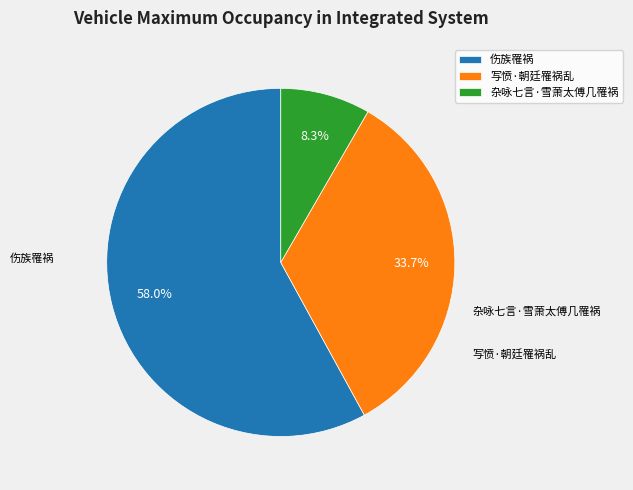

Is the sum of 伤族罹祸 and 杂咏七言·雪萧太傅几罹祸 greater than half?

Yes